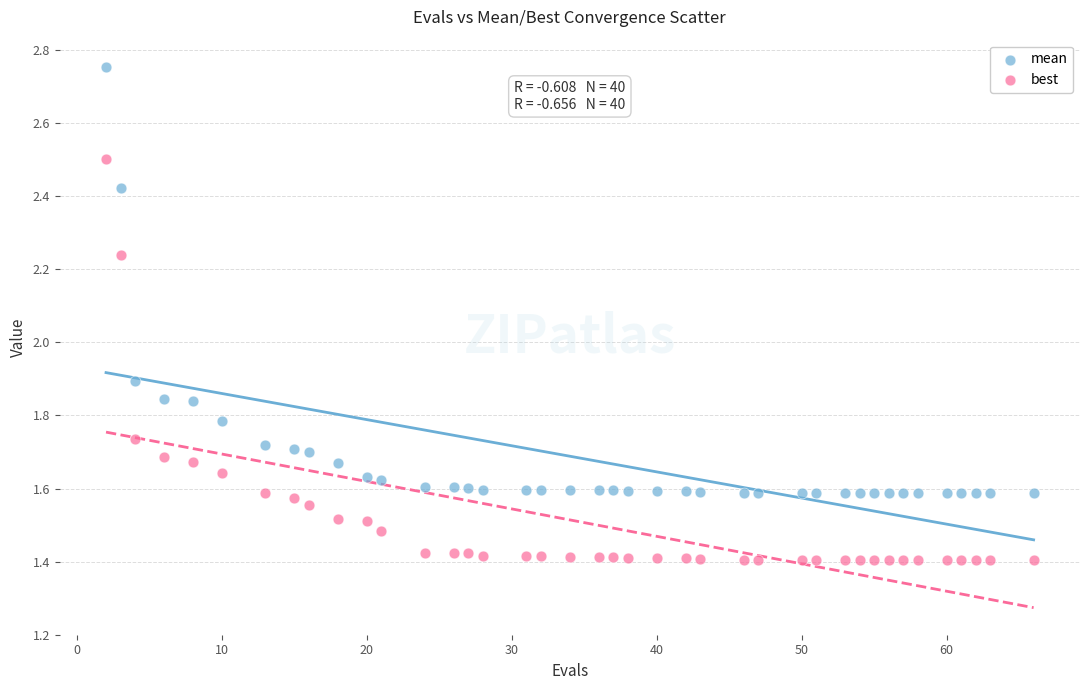

Which series contains the highest Y value?

mean